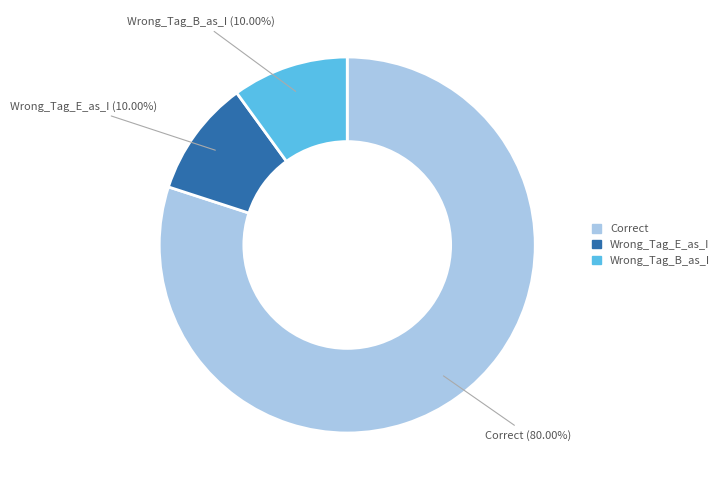

What is the majority slice?

Correct